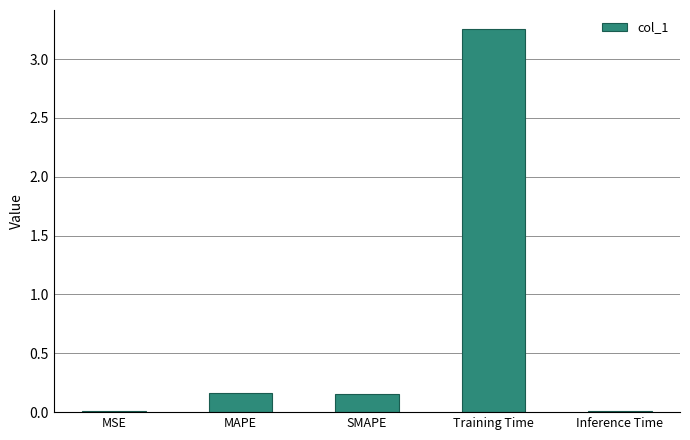

At which category does the chart reach its peak across all series?

Training Time